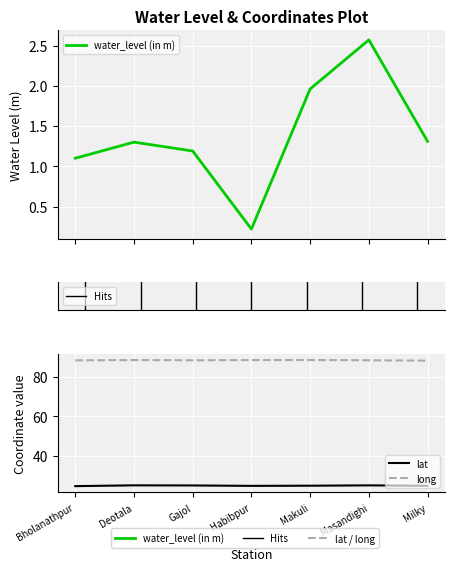

List the series in order of their peak value, highest first.

long, lat, water_level (in m)